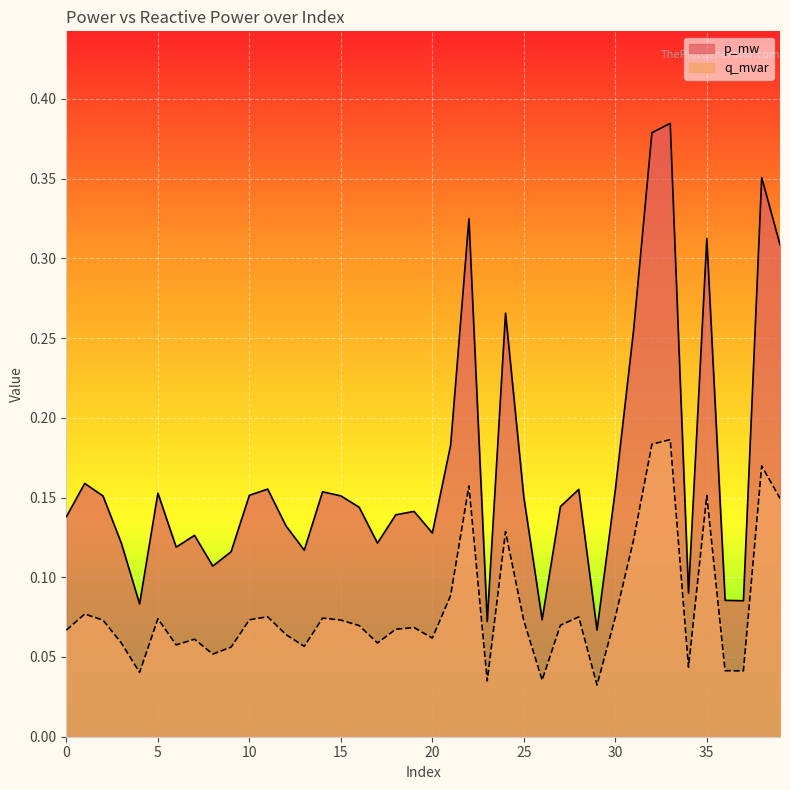

At which category is the sum across all series the highest?

33